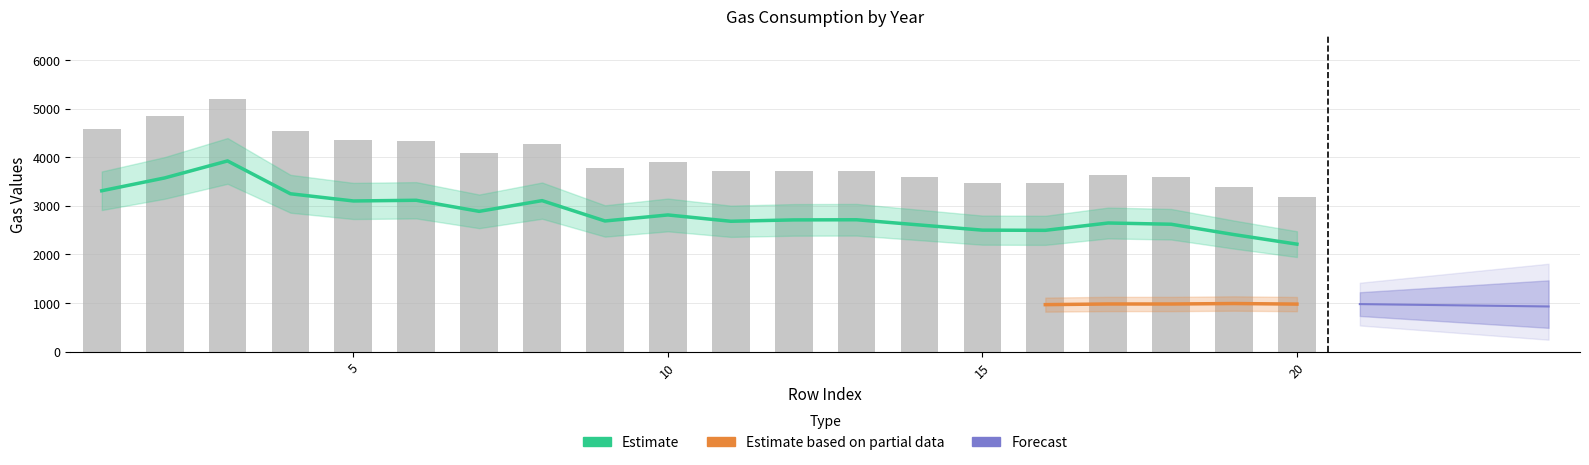

What is the difference between the maximum and minimum values in the gas_non_dome series?

1713.0